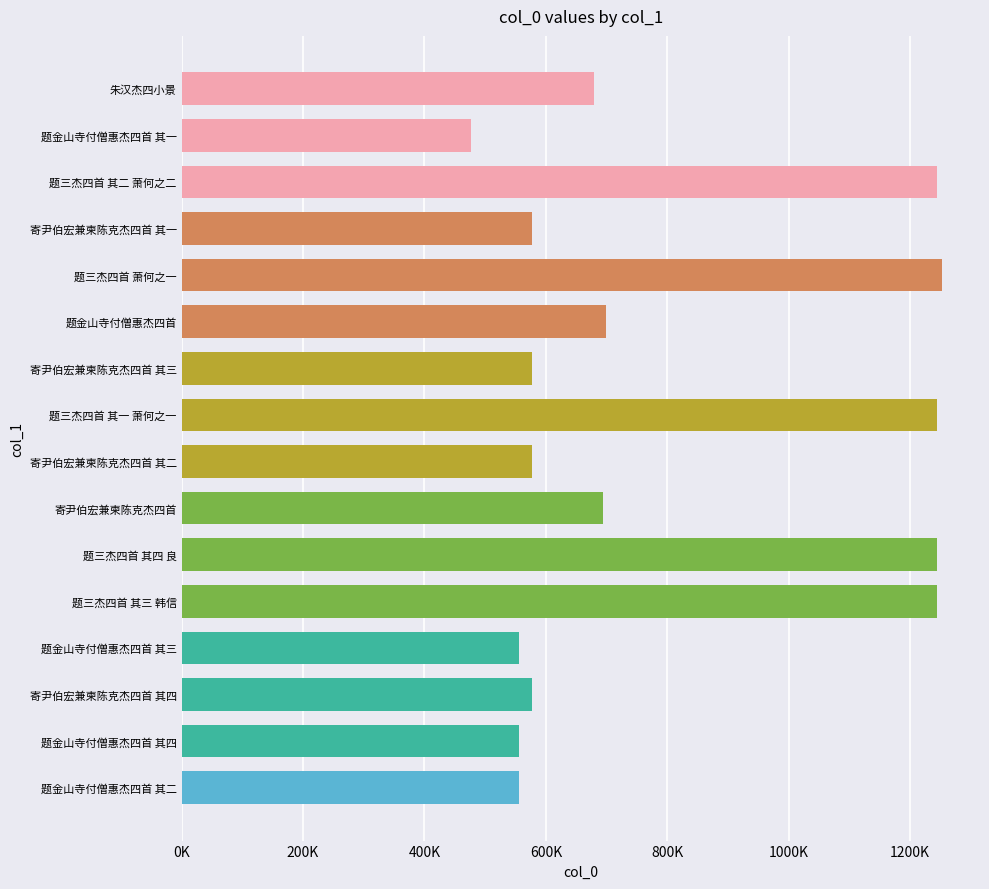

Are the bars horizontal?

Yes